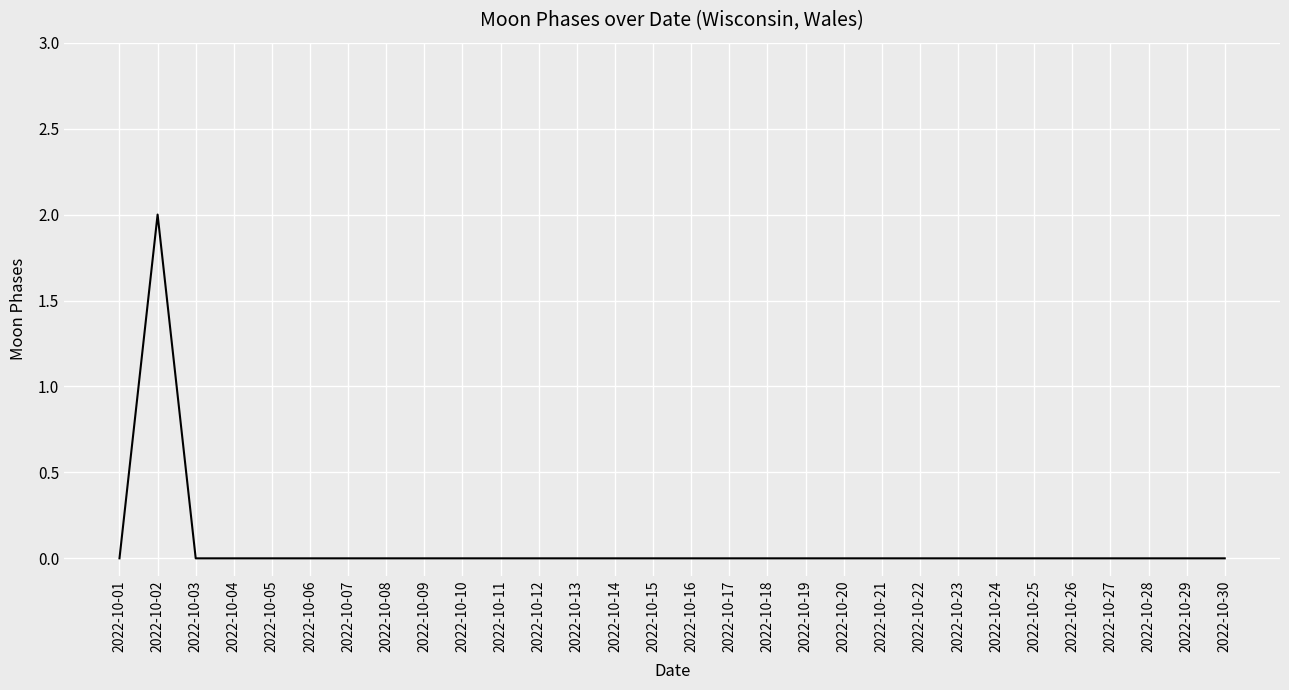

Which has a higher value, 2022-10-02 or 2022-10-06?

2022-10-02